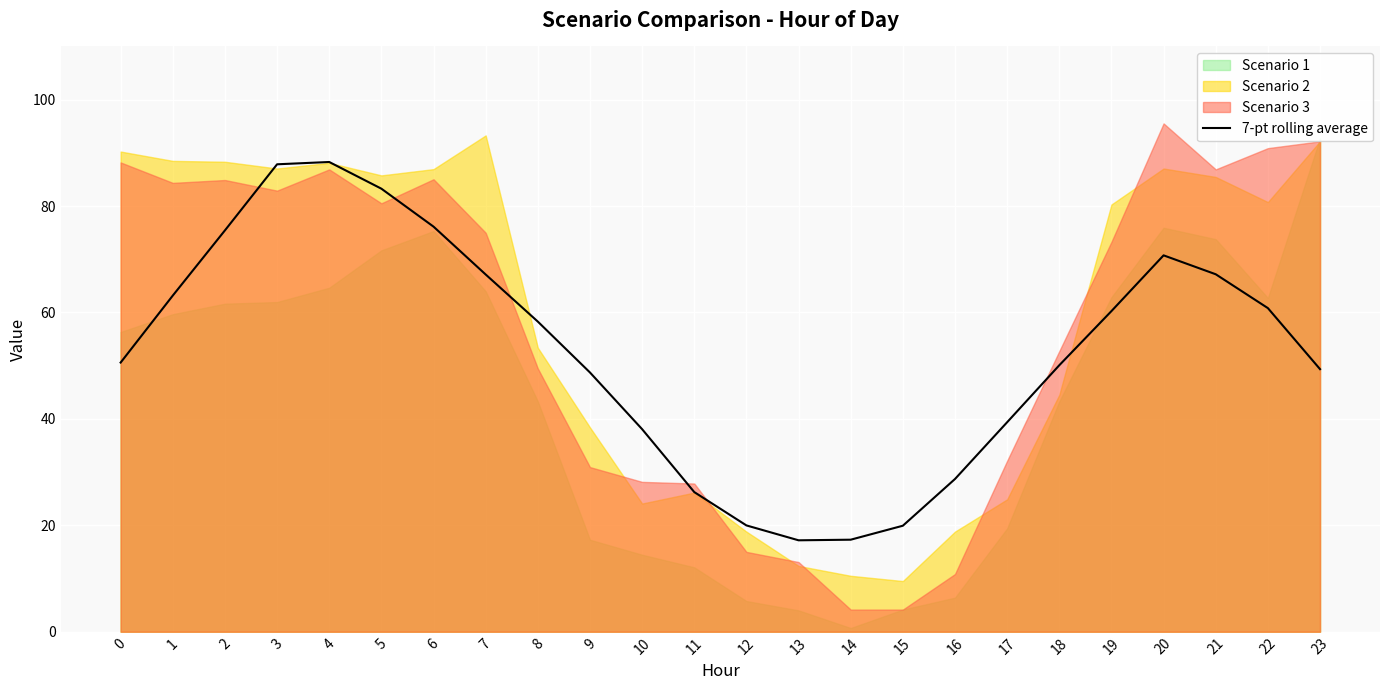

What is the maximum value shown in the chart?

88.3